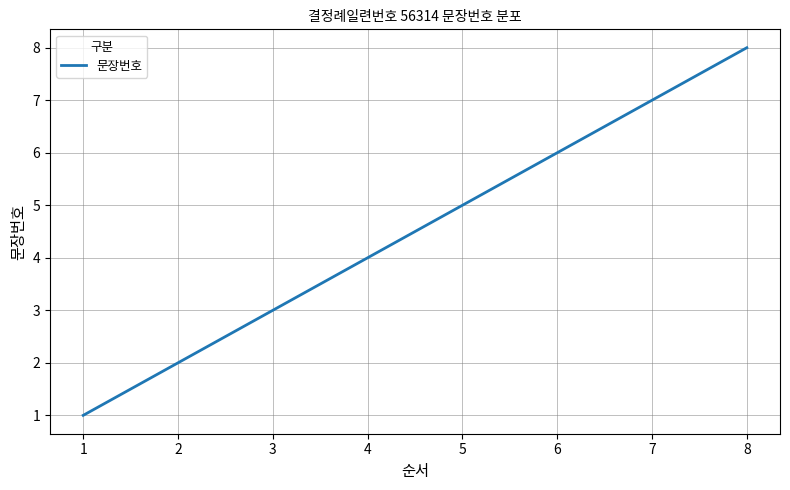

Approximately how many times larger is the value at 3 compared to 7?

0.4